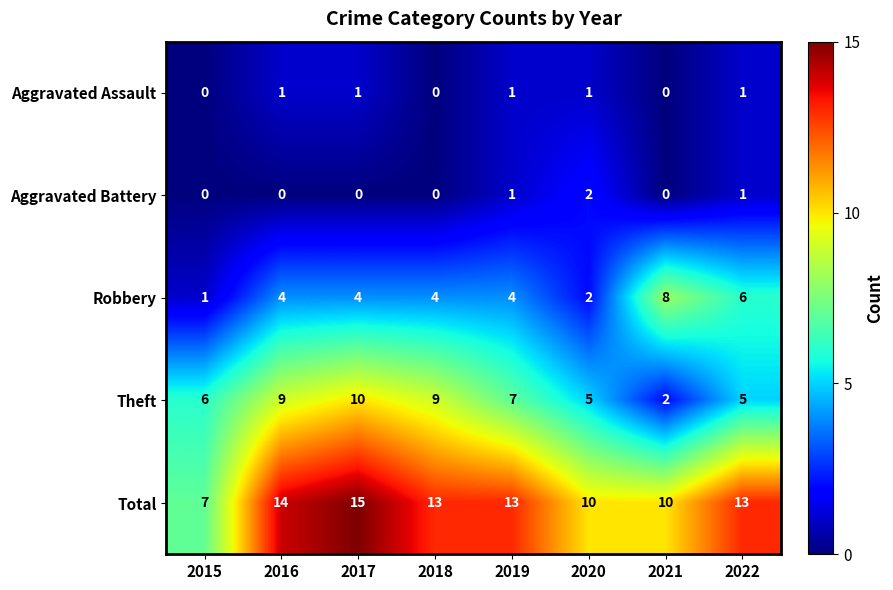

True or false: Total has a value of 7 at 2018.

False